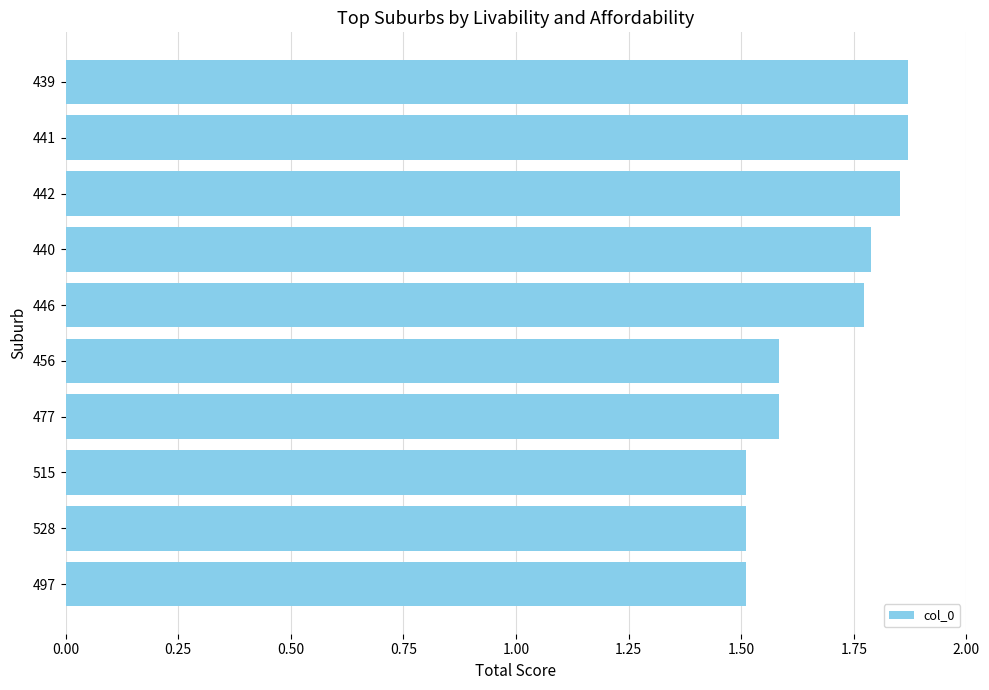

What is the ratio of the value at 456 to the value at 442?

0.9